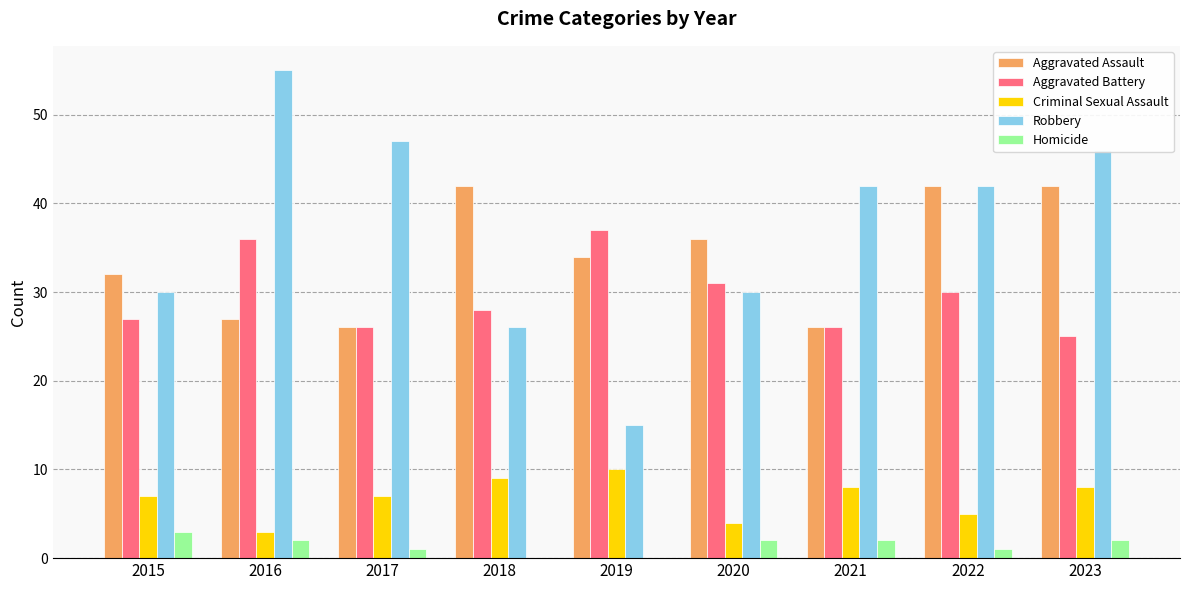

Which series changed the most between 2015 and 2021?

Robbery